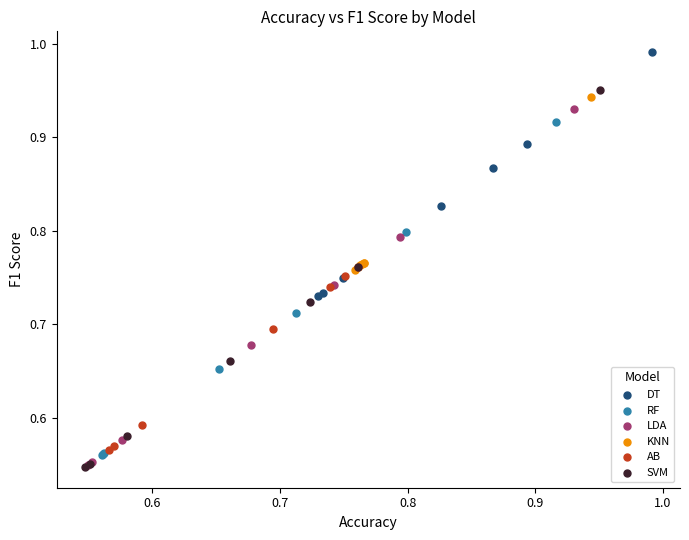

Which series reaches the maximum Y coordinate?

DT